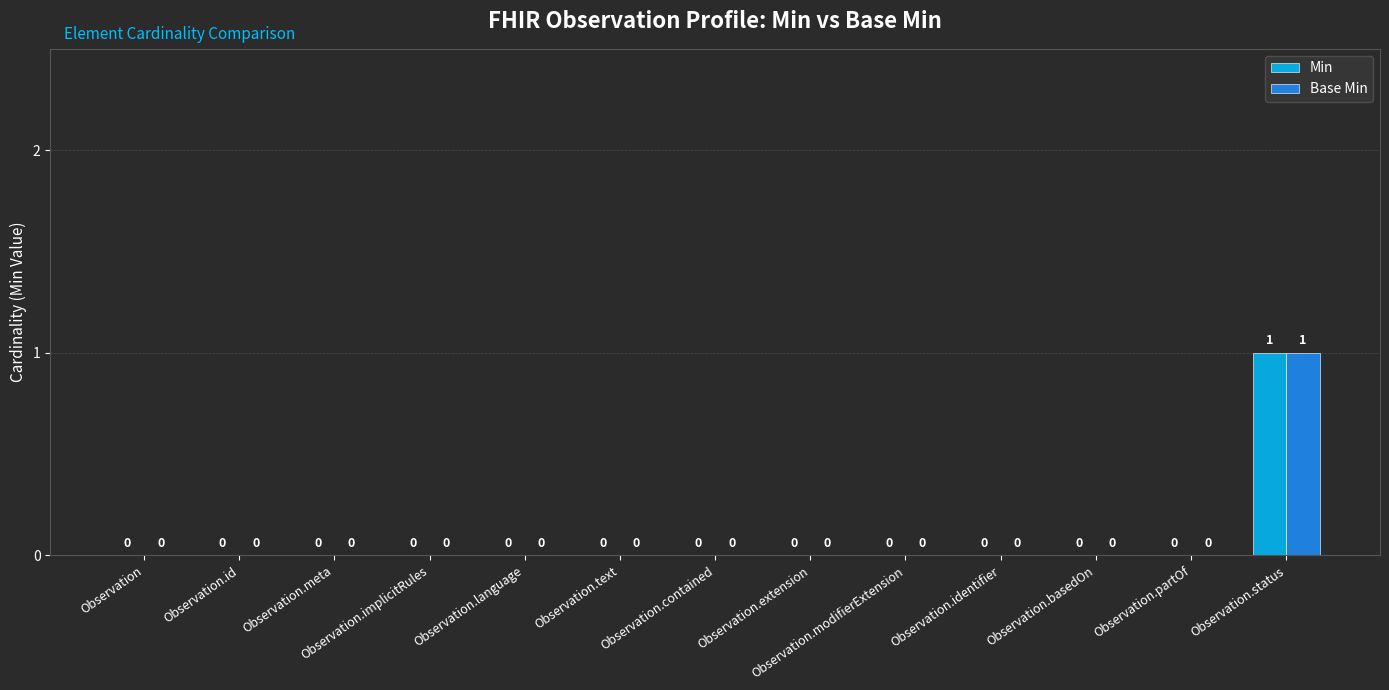

The Min series shows 0 at Observation.identifier. True or false?

True